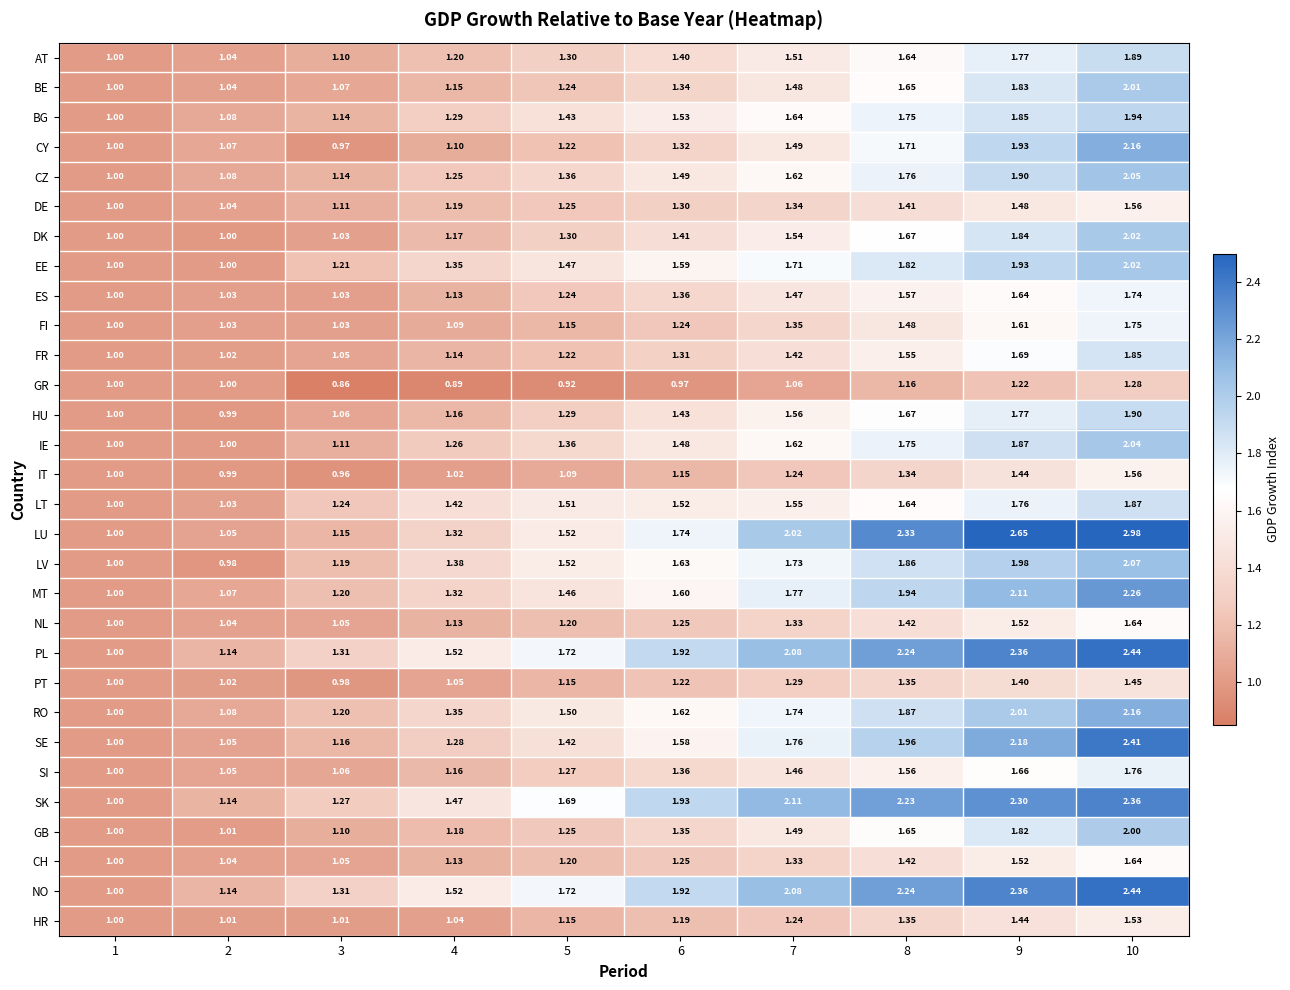

How many categories are shown in the chart?

10